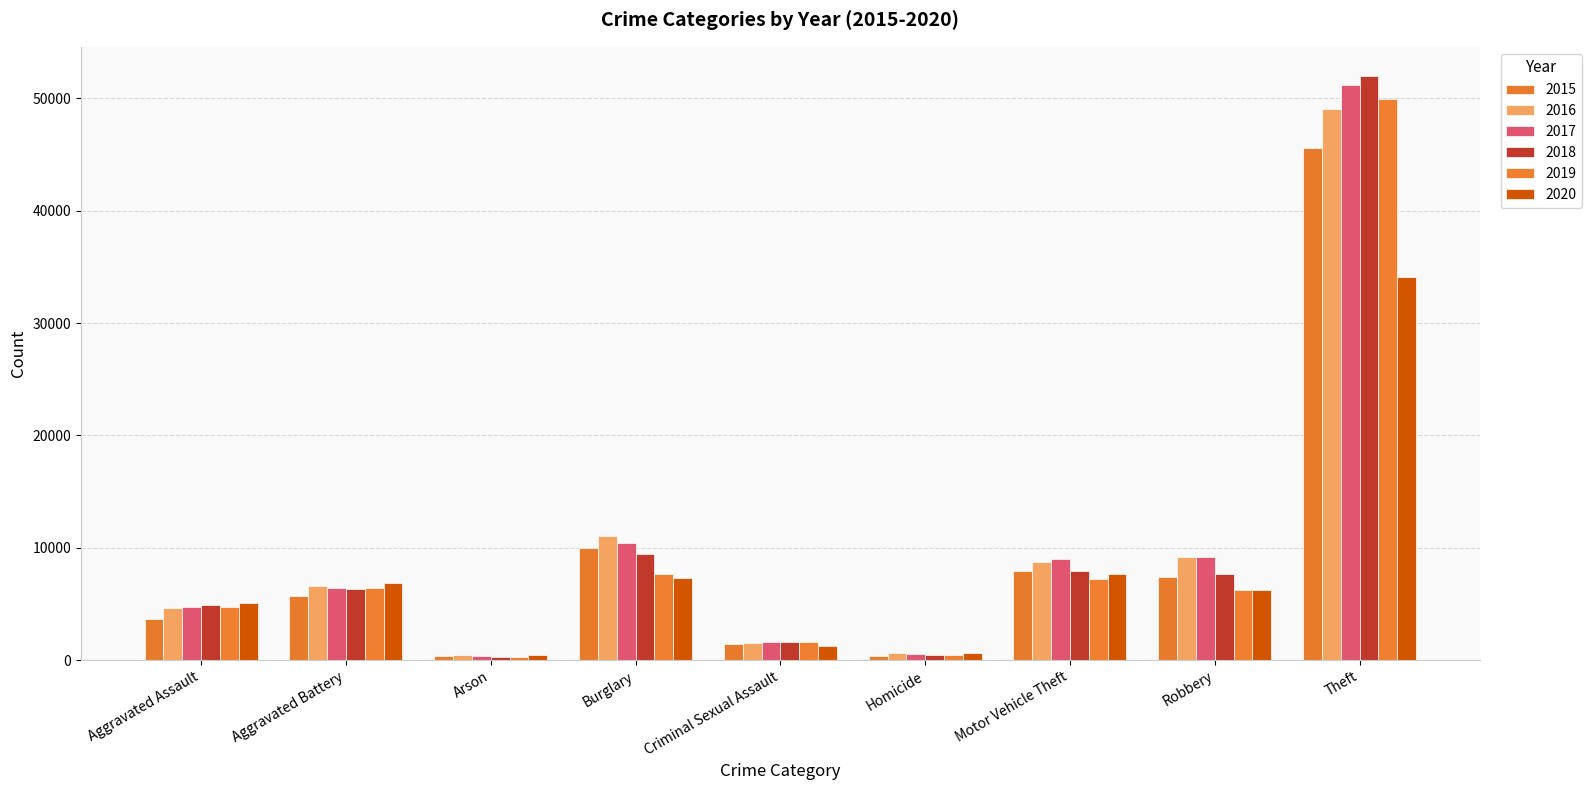

Rank the series by their maximum value, from highest to lowest.

2018, 2017, 2019, 2016, 2015, 2020